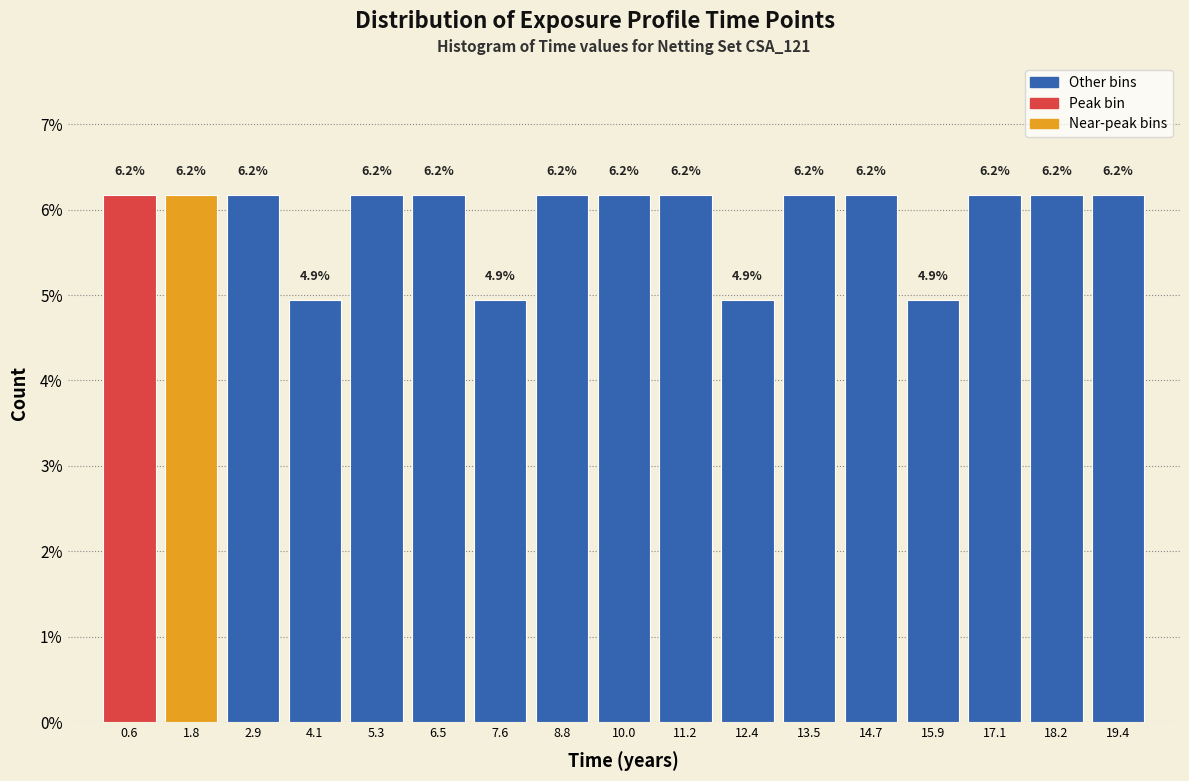

Reading left to right, transcribe this chart: for each bar, give the range it covers on the x-axis and its height. The bar edges are not printed on the chart, so give them approximately, as read against the axis.

0.0 to 1.2: 6.2
1.2 to 2.4: 6.2
2.4 to 3.6: 6.2
3.6 to 4.8: 4.9
4.8 to 5.8: 6.2
5.8 to 7.0: 6.2
7.0 to 8.2: 4.9
8.2 to 9.4: 6.2
9.4 to 10.6: 6.2
10.6 to 11.8: 6.2
11.8 to 13.0: 4.9
13.0 to 14.2: 6.2
14.2 to 15.2: 6.2
15.2 to 16.4: 4.9
16.4 to 17.6: 6.2
17.6 to 18.8: 6.2
18.8 to 20.0: 6.2